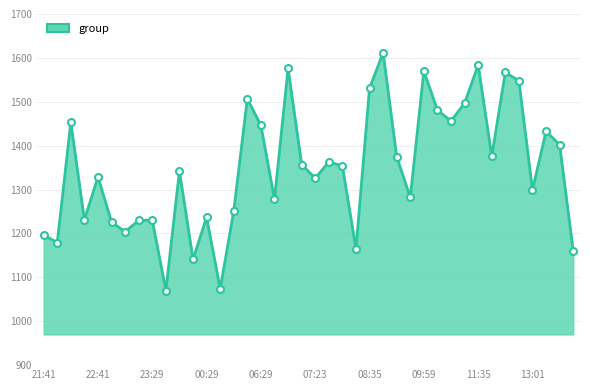

What is the maximum value shown in the chart?

1612